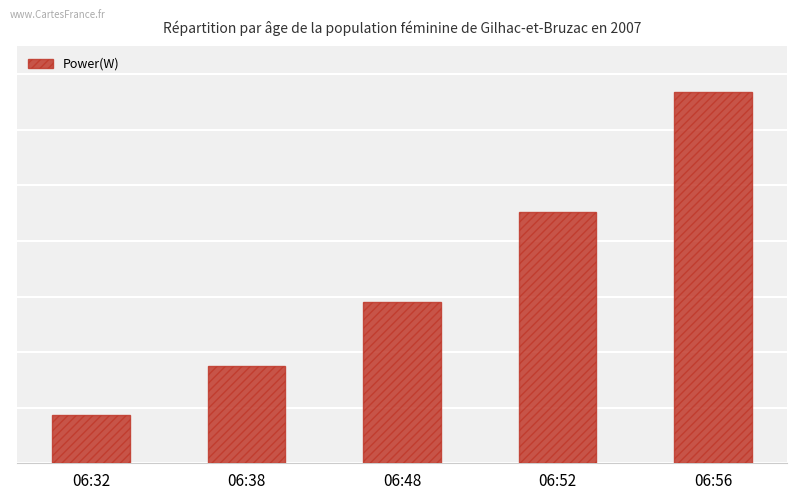

Reading left to right, extract all data points from this chart.

06:32=172	06:38=350	06:48=580	06:52=904	06:56=1336